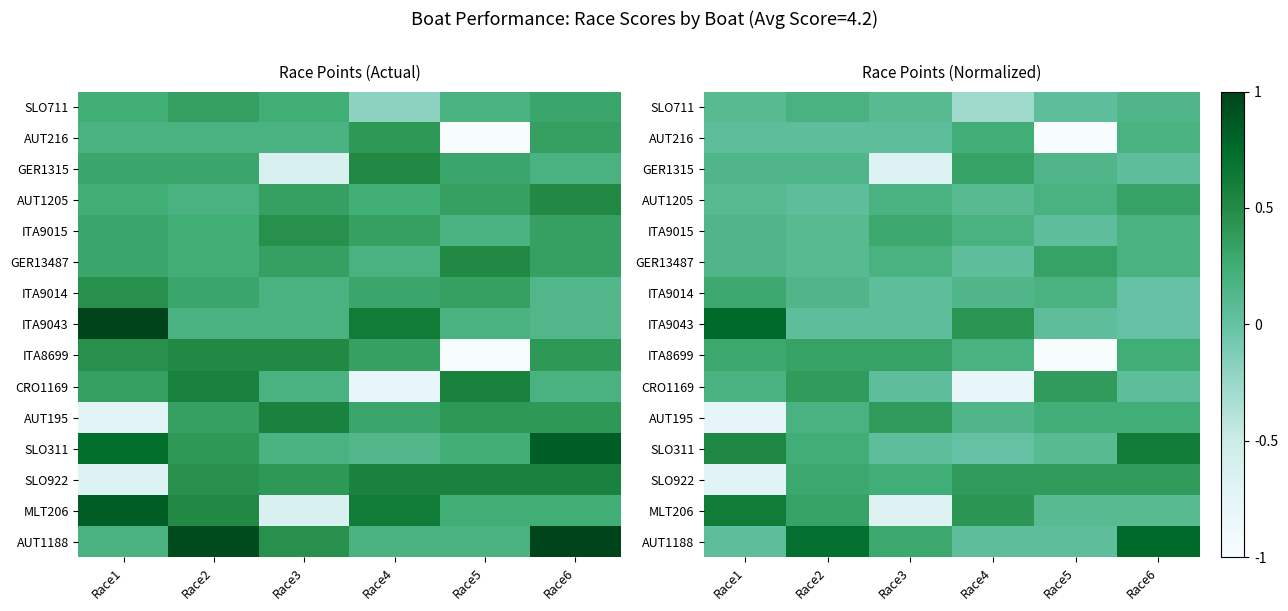

At which category is the sum across all series the highest?

Race6